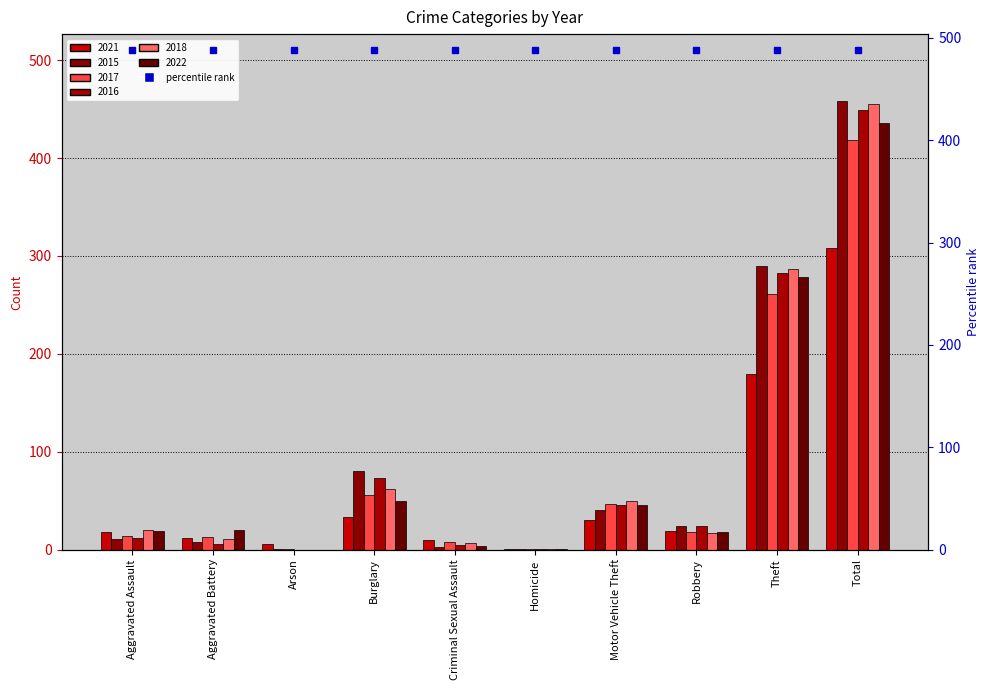

What is the label of the 2nd bar from the right?

Theft